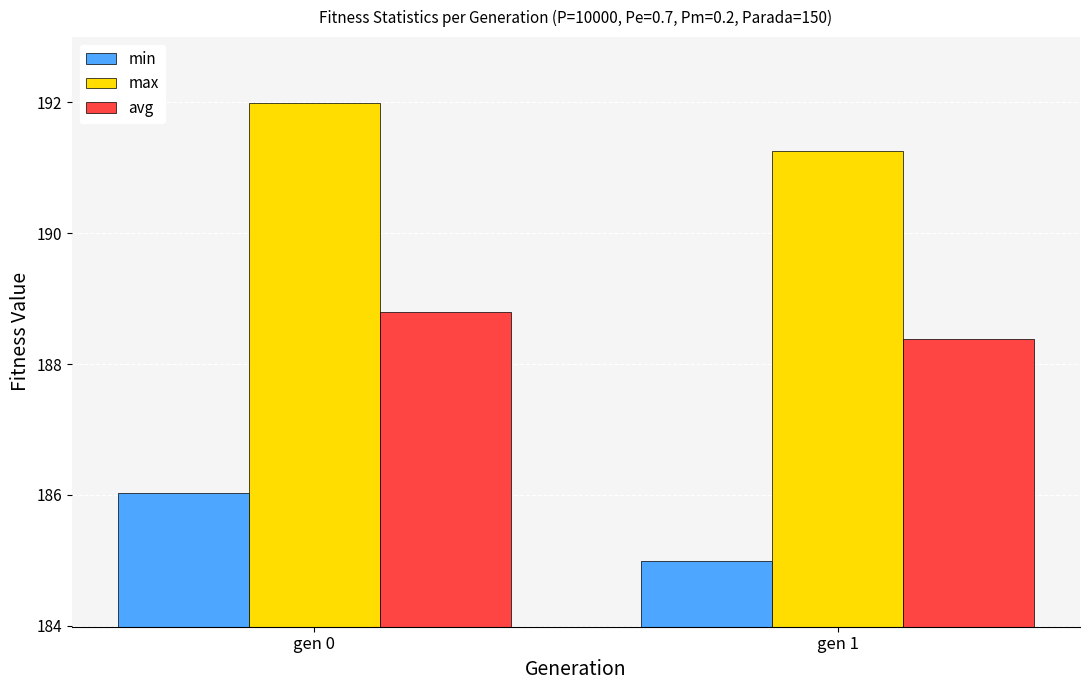

What are all the series names shown in the legend?

min, max, avg